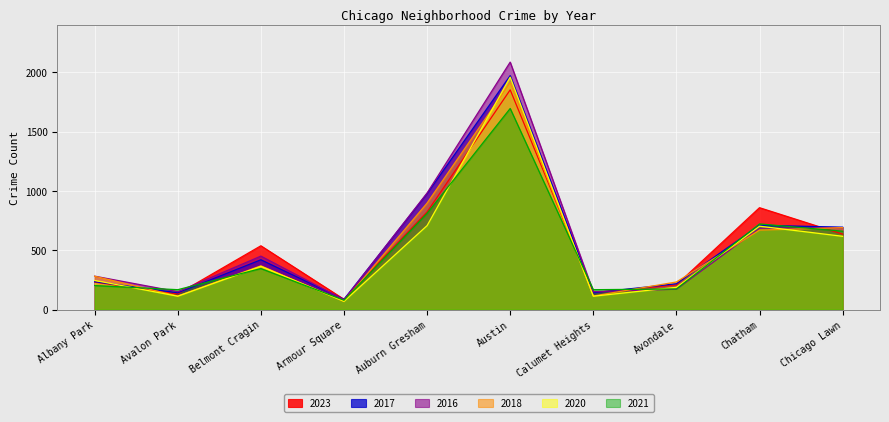

What are all the series names shown in the legend?

2023, 2017, 2016, 2018, 2020, 2021